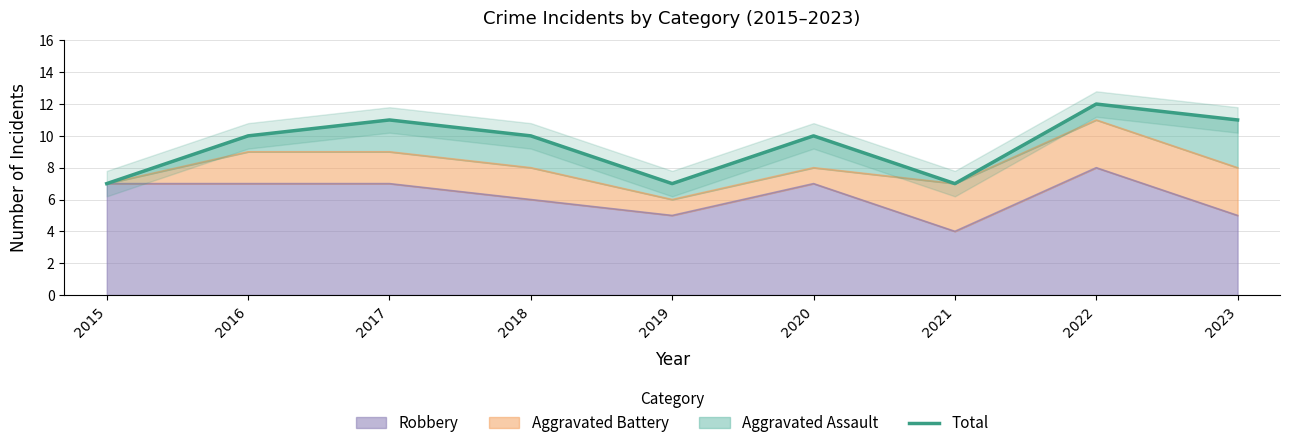

True or false: the data shows 10 at 2018.

True